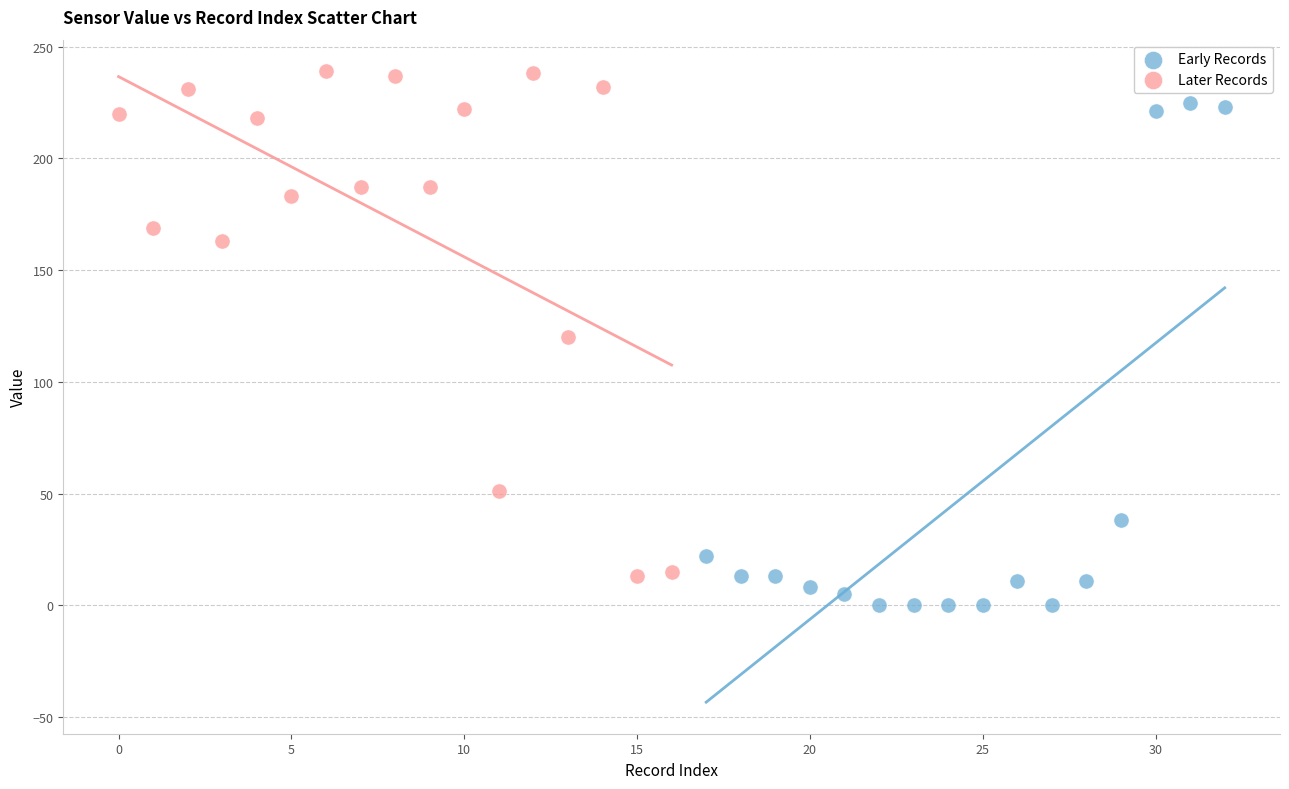

Which series contains the lowest Y value?

Early Records